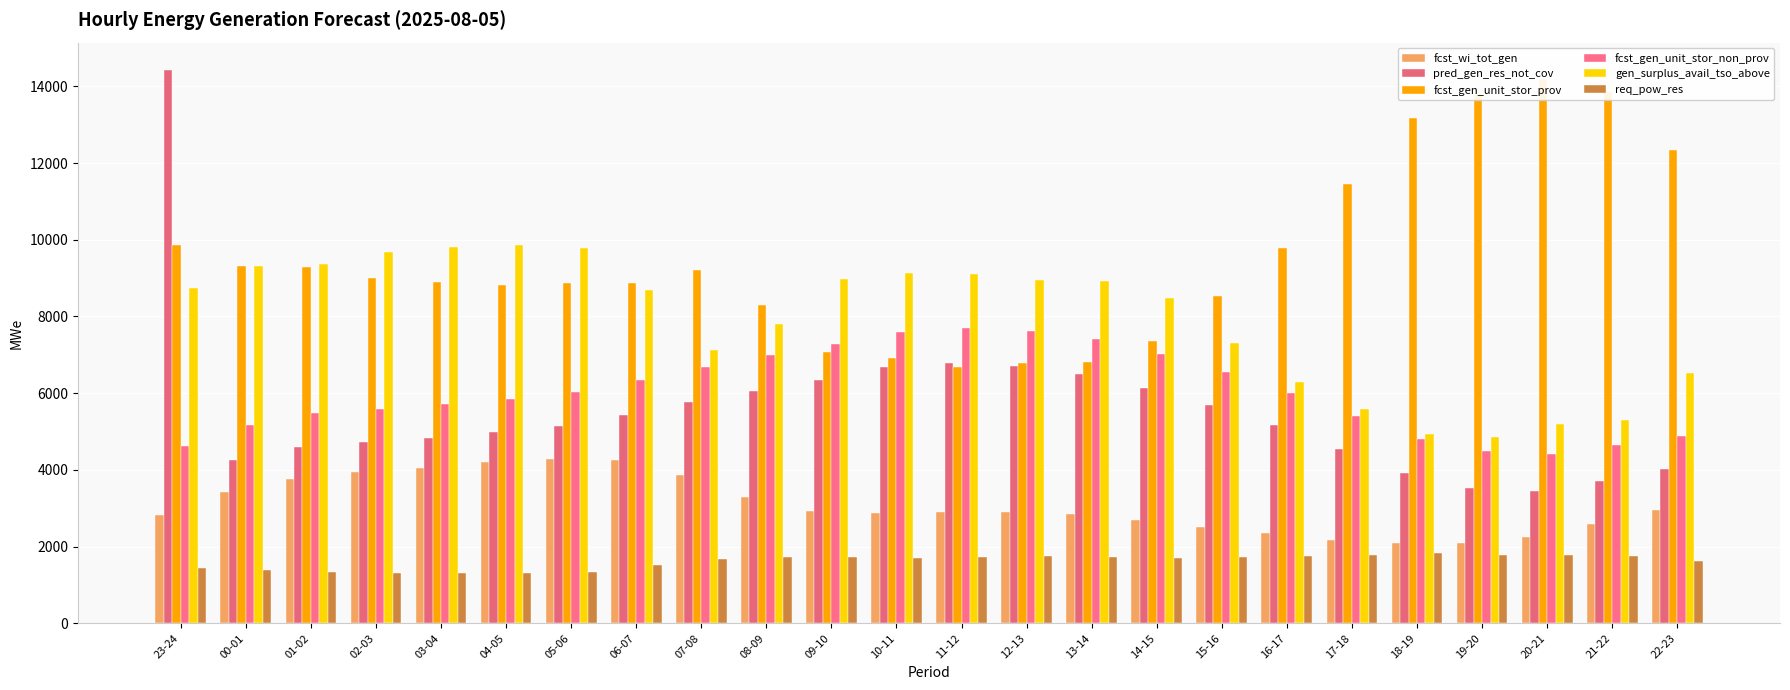

How many groups of bars are there?

24